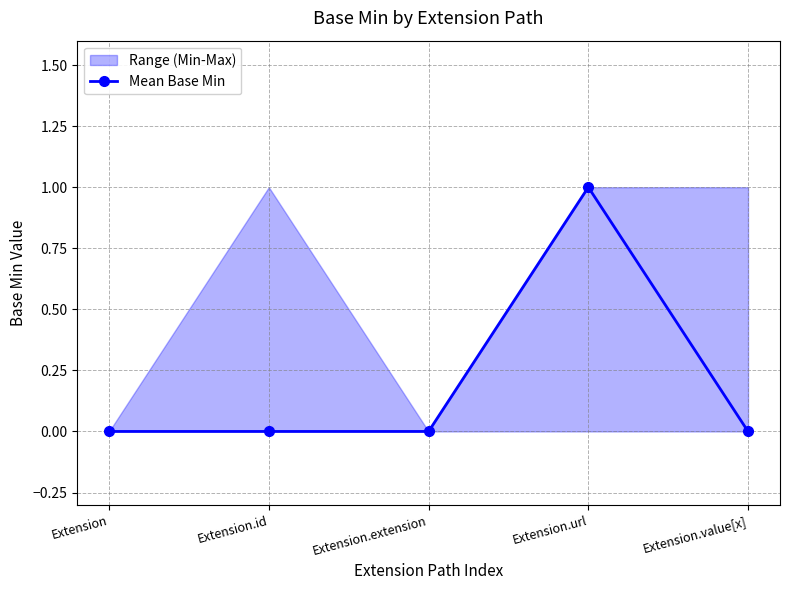

True or false: the data shows 0 at Extension.id.

True